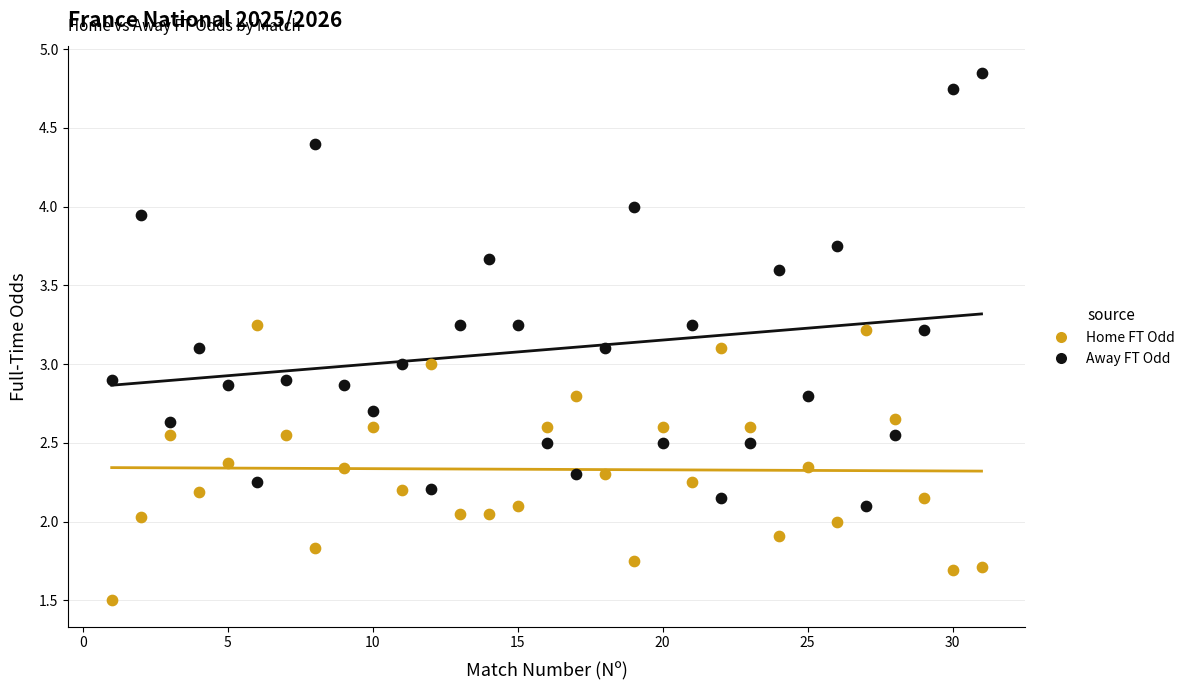

What are all the series names shown in the legend?

Home FT Odd, Away FT Odd